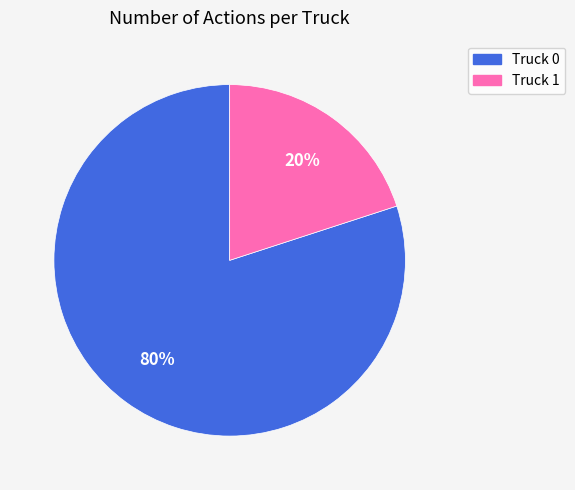

Is the sum of Truck 0 and Truck 1 greater than half?

Yes